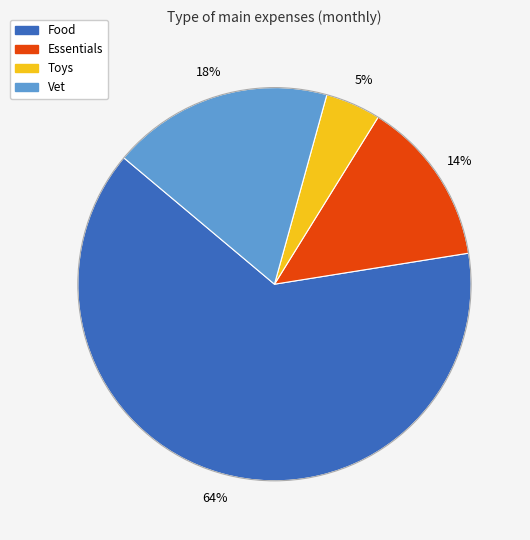

Combined, do Vet and Essentials account for over 50%?

No